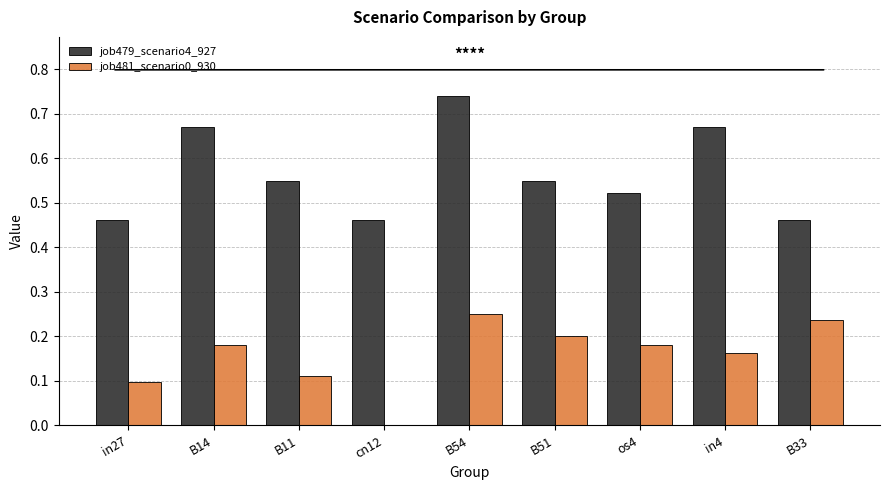

Is the value of job481_scenario0_930 at B51 greater than the value of job479_scenario4_927 at B51?

No